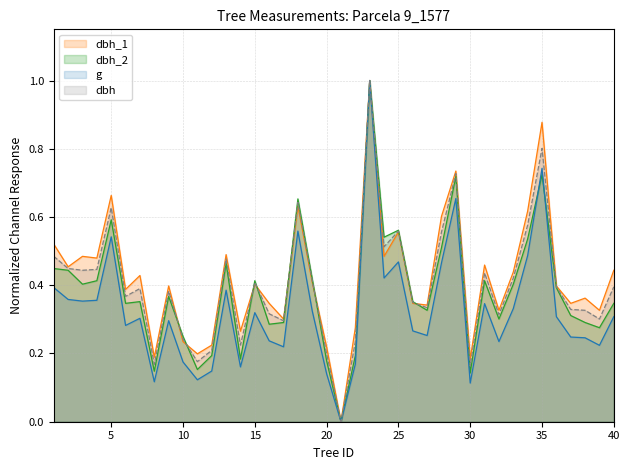

Count the number of data series in this chart.

4